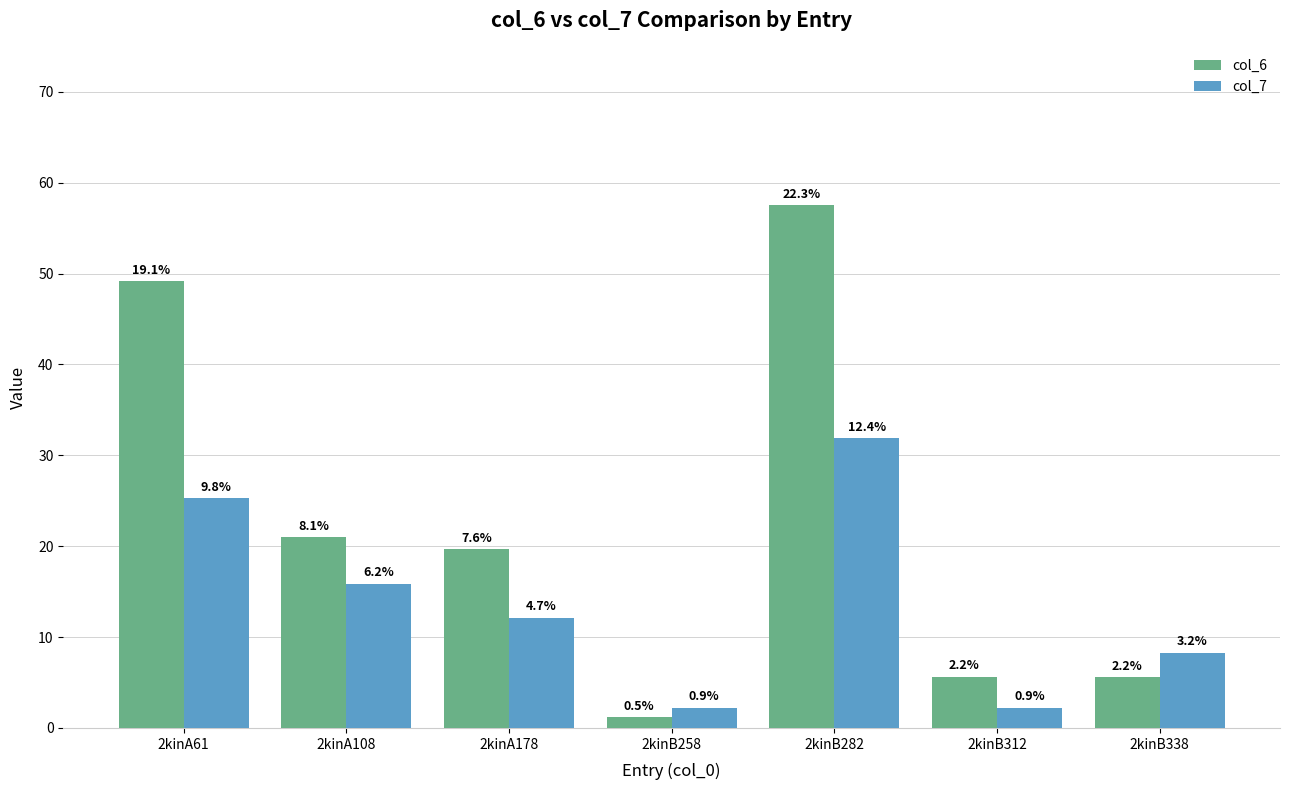

Rank the series by their average value, from lowest to highest.

col_7, col_6